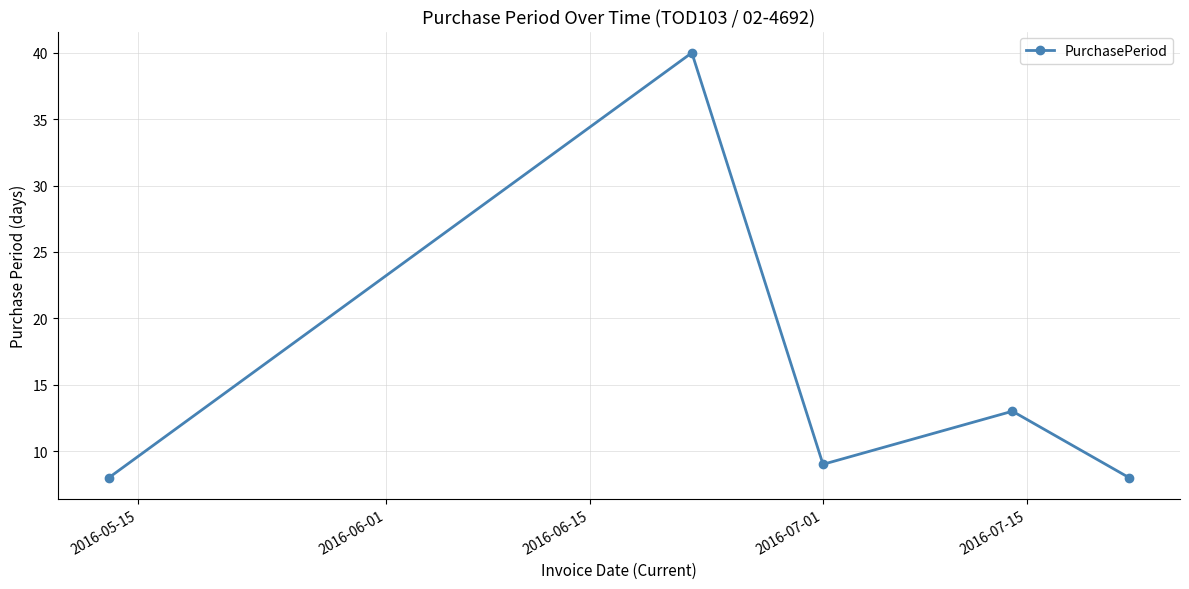

True or false: there are more than 0 points higher than both neighbors.

True